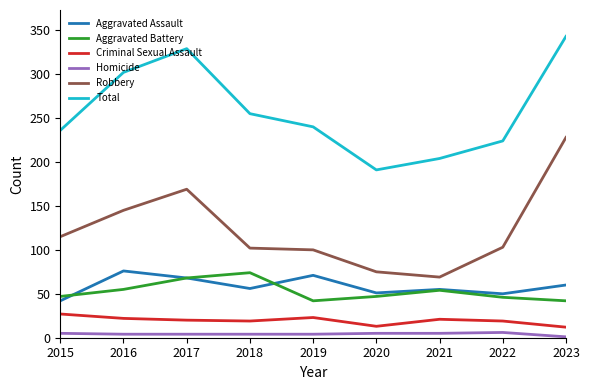

Which category has the lowest value in the Total series?

2020